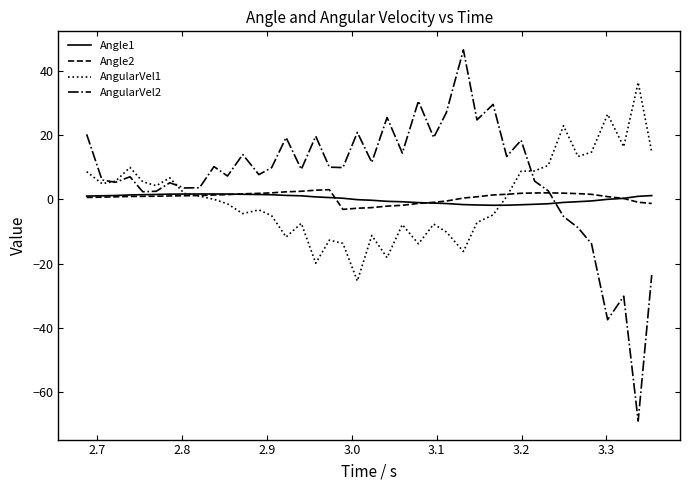

What is the sum of all Angle2 values?

26.2